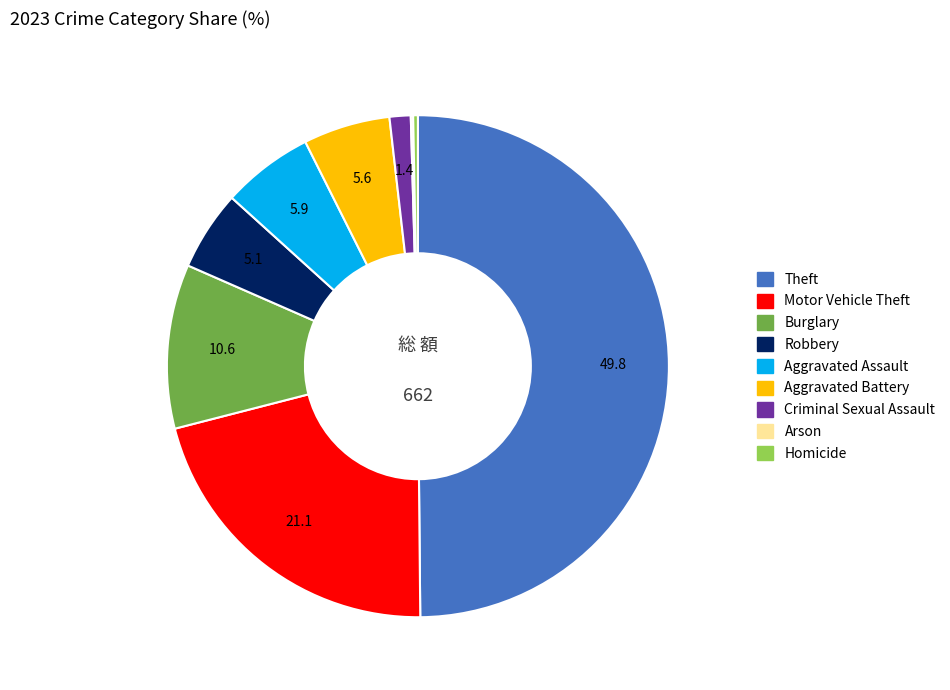

Does Criminal Sexual Assault account for over 50% of the chart?

No